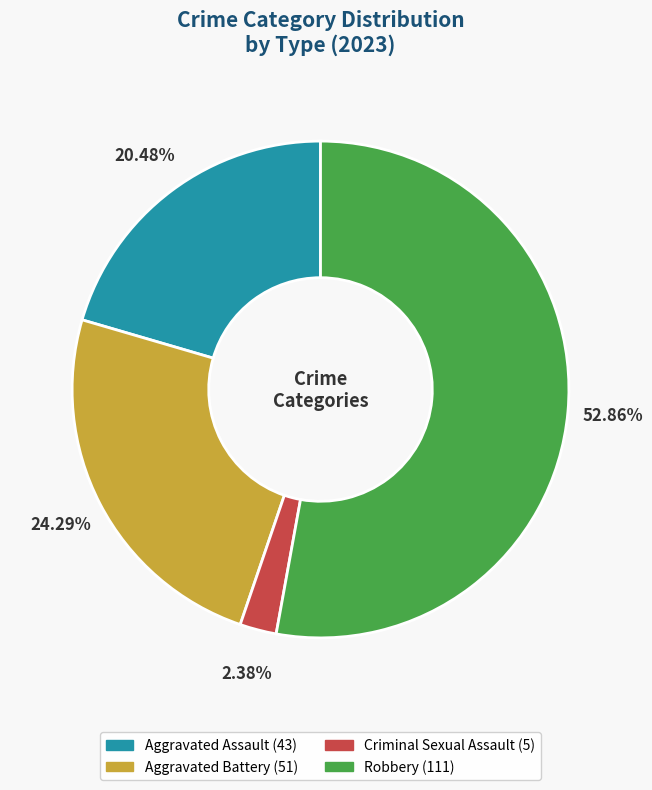

Is the sum of Criminal Sexual Assault and Robbery greater than half?

Yes